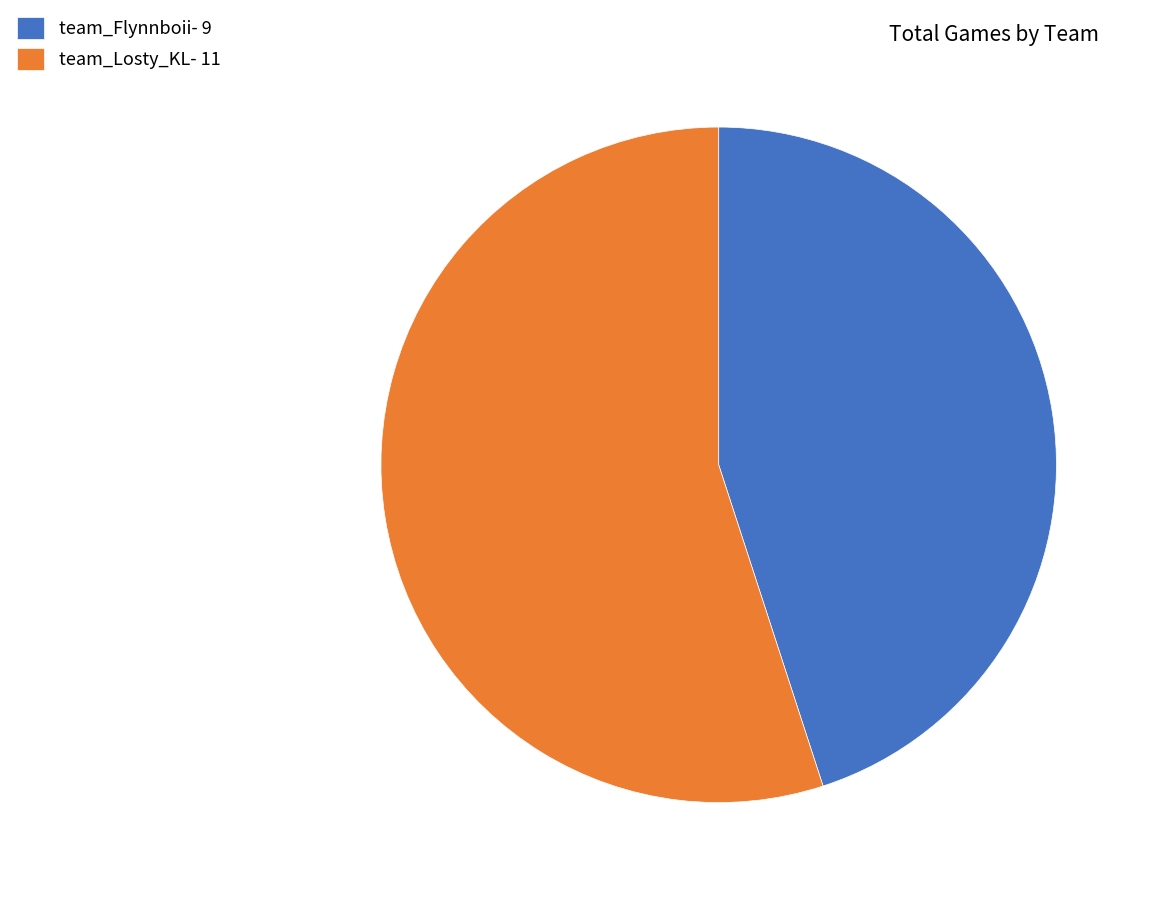

Is the sum of team_Flynnboii- 9 and team_Losty_KL- 11 greater than half?

Yes